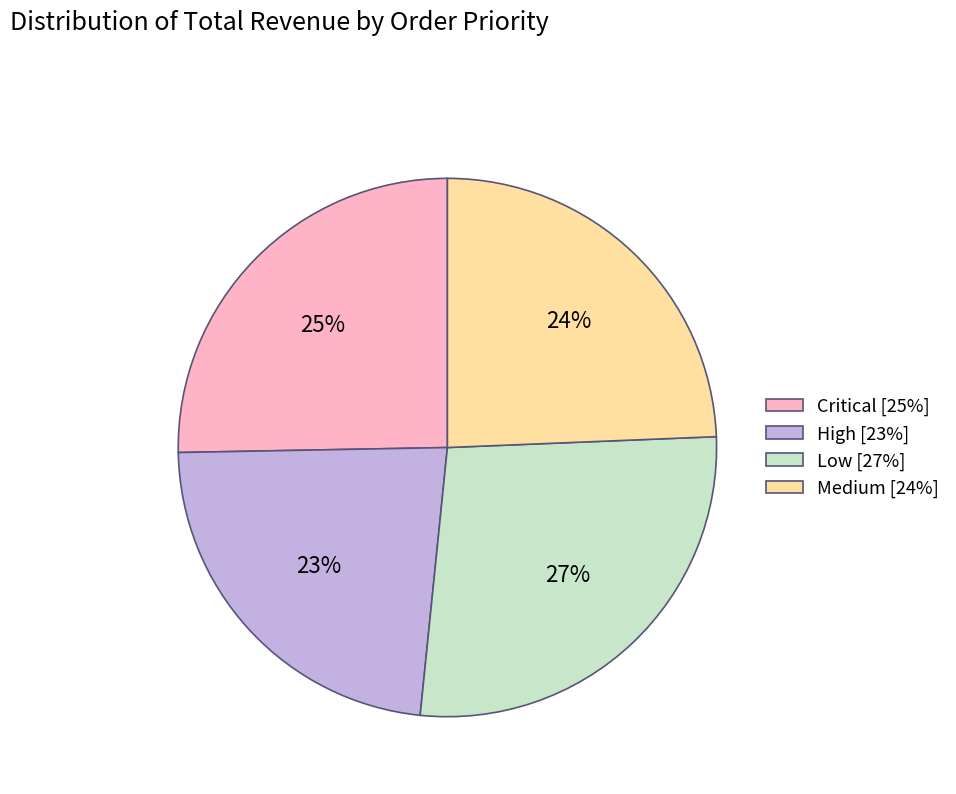

Does Medium account for over 50% of the chart?

No